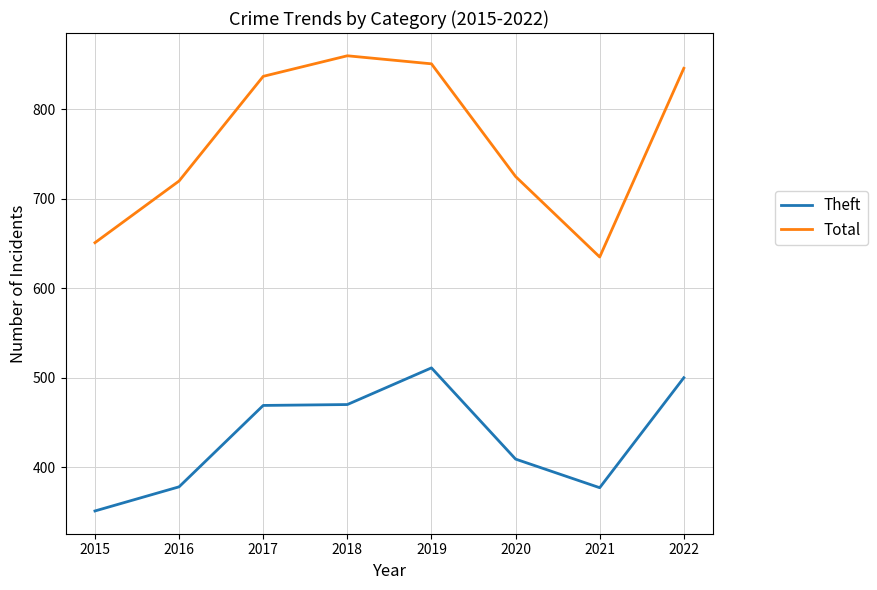

True or false: Total has more than 2 interior local peaks.

False